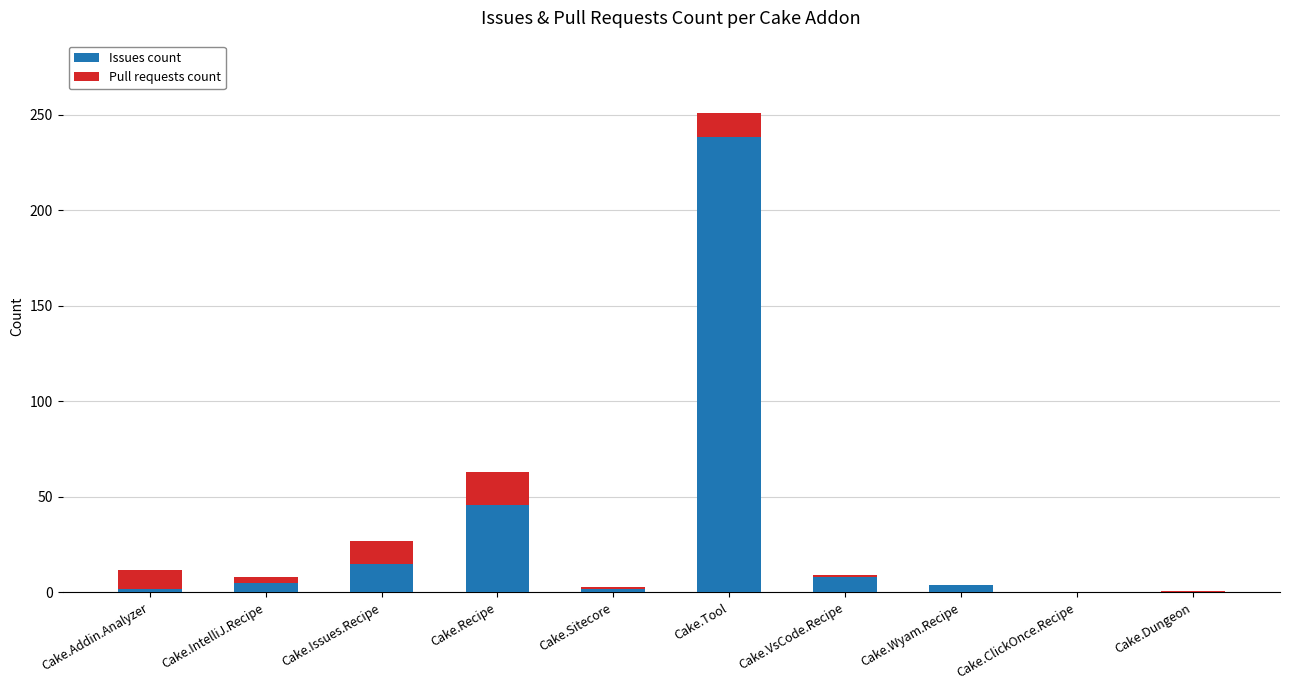

At which category is the sum across all series the highest?

Cake.Tool